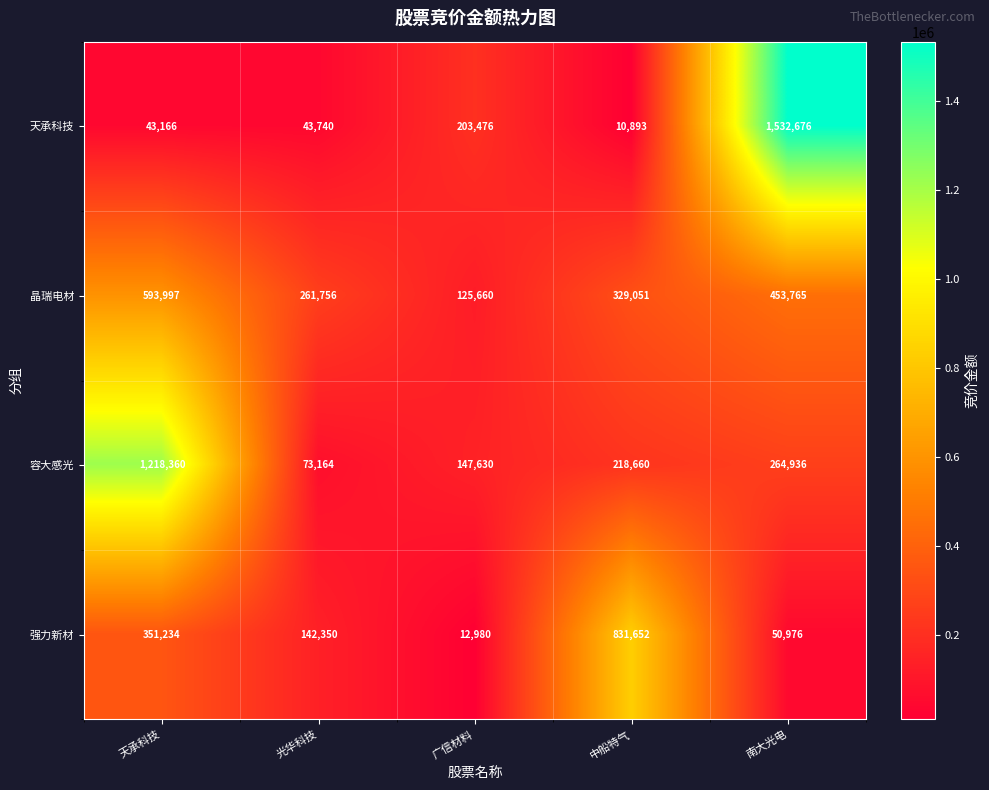

Reading left to right, extract all data points from this chart.

天承科技: 天承科技=43166	光华科技=43740	广信材料=203476	中船特气=10893	南大光电=1532676
晶瑞电材: 天承科技=593997	光华科技=261756	广信材料=125660	中船特气=329051	南大光电=453765
容大感光: 天承科技=1218360	光华科技=73164	广信材料=147630	中船特气=218660	南大光电=264936
强力新材: 天承科技=351234	光华科技=142350	广信材料=12980	中船特气=831652	南大光电=50976